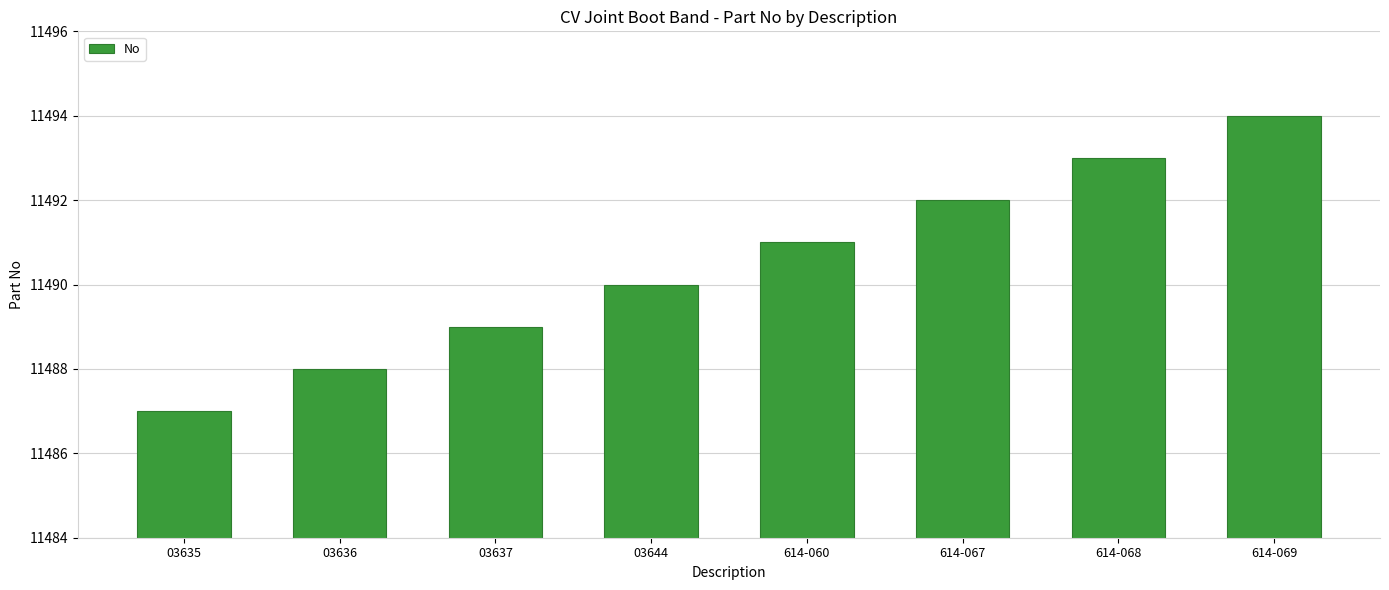

Does the chart contain stacked bars?

No